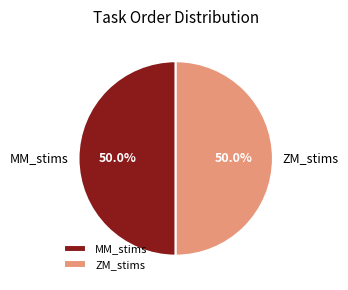

What percentage is the ZM_stims slice, to the nearest percent?

50%